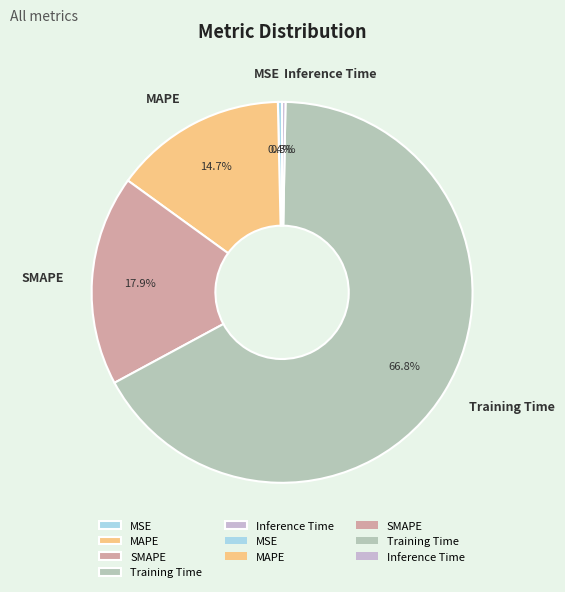

What percentage is the SMAPE slice, to the nearest percent?

18%